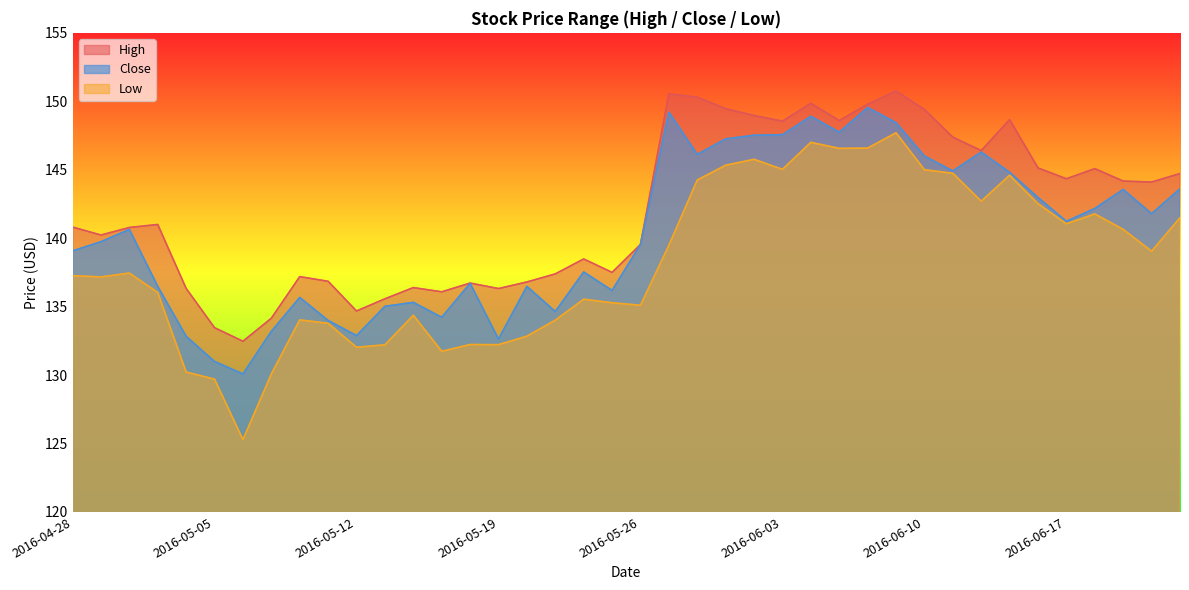

What value does the Low series have at 2016-06-17?

141.1